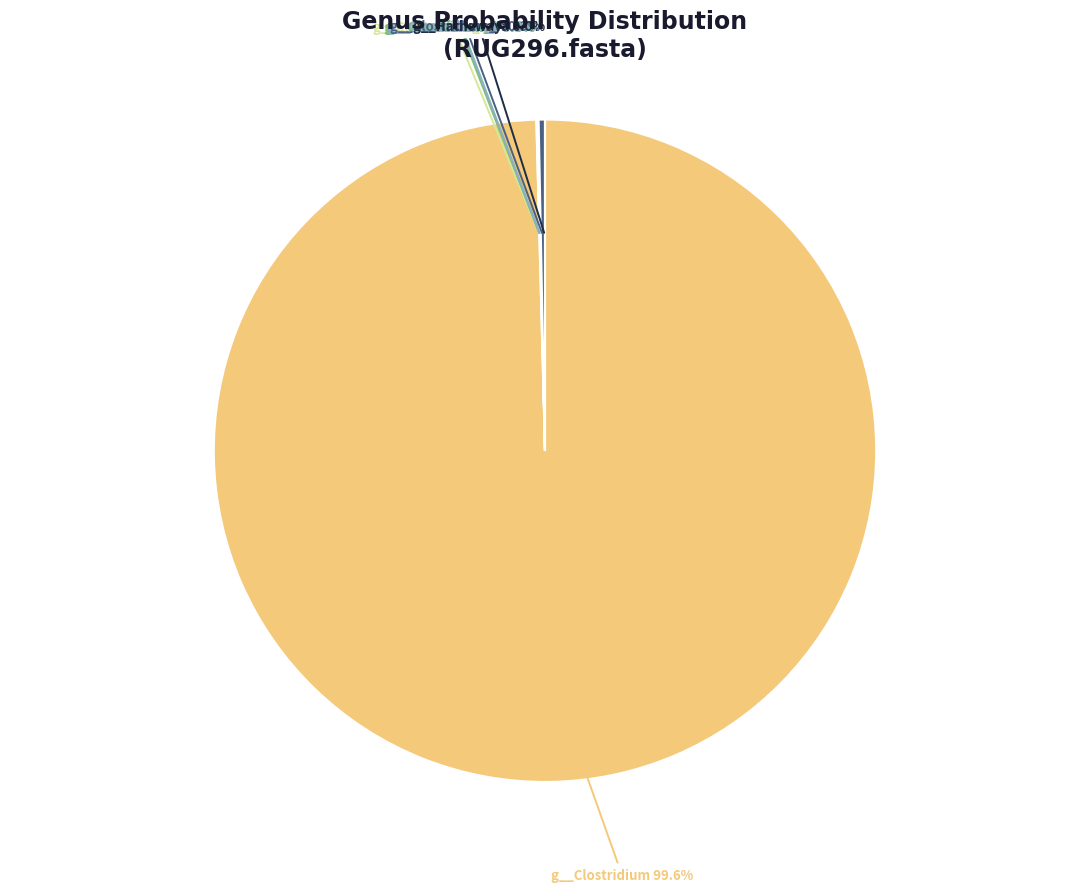

Which slice is the largest?

g__Clostridium